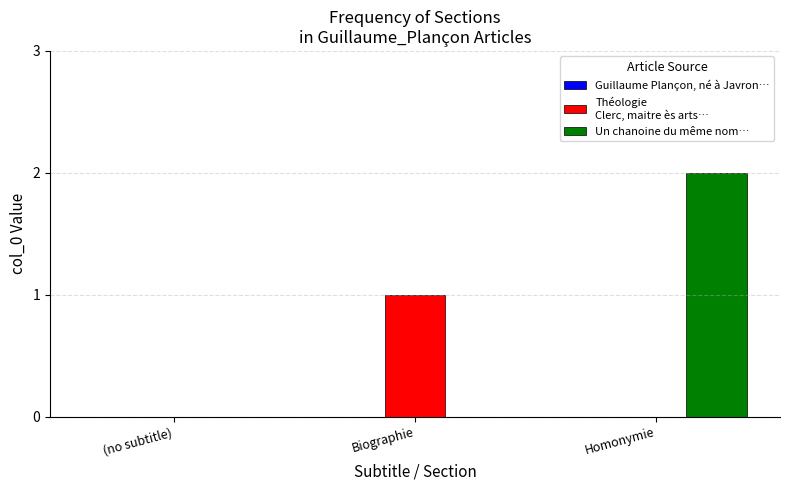

Which category has the highest value across all series?

Homonymie